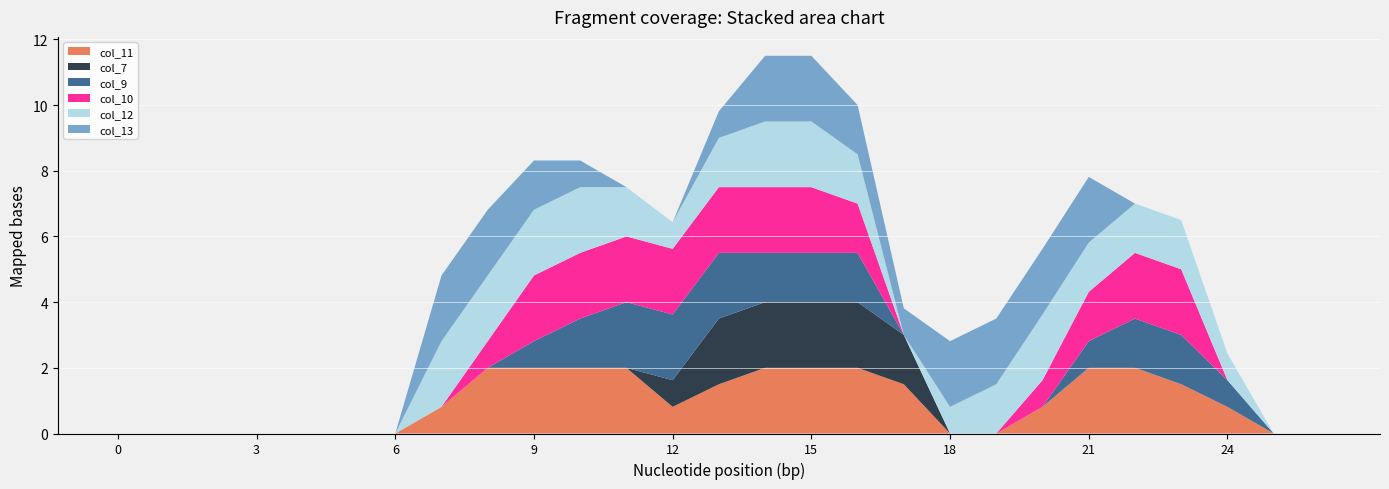

Reading left to right, what are all the values shown in this chart?

col_11: 0=0.0	1=0.0	2=0.0	3=0.0	4=0.0	5=0.0	6=0.0	7=0.8	8=2.0	9=2.0	10=2.0	11=2.0	12=0.8	13=1.5	14=2.0	15=2.0	16=2.0	17=1.5	18=0.0	19=0.0	20=0.8	21=2.0	22=2.0	23=1.5	24=0.8	25=0.0	26=0.0
col_7: 0=0.0	1=0.0	2=0.0	3=0.0	4=0.0	5=0.0	6=0.0	7=0.0	8=0.0	9=0.0	10=0.0	11=0.0	12=0.8	13=2.0	14=2.0	15=2.0	16=2.0	17=1.5	18=0.0	19=0.0	20=0.0	21=0.0	22=0.0	23=0.0	24=0.0	25=0.0	26=0.0
col_9: 0=0.0	1=0.0	2=0.0	3=0.0	4=0.0	5=0.0	6=0.0	7=0.0	8=0.0	9=0.8	10=1.5	11=2.0	12=2.0	13=2.0	14=1.5	15=1.5	16=1.5	17=0.0	18=0.0	19=0.0	20=0.0	21=0.8	22=1.5	23=1.5	24=0.8	25=0.0	26=0.0
col_10: 0=0.0	1=0.0	2=0.0	3=0.0	4=0.0	5=0.0	6=0.0	7=0.0	8=0.8	9=2.0	10=2.0	11=2.0	12=2.0	13=2.0	14=2.0	15=2.0	16=1.5	17=0.0	18=0.0	19=0.0	20=0.8	21=1.5	22=2.0	23=2.0	24=0.0	25=0.0	26=0.0
col_12: 0=0.0	1=0.0	2=0.0	3=0.0	4=0.0	5=0.0	6=0.0	7=2.0	8=2.0	9=2.0	10=2.0	11=1.5	12=0.8	13=1.5	14=2.0	15=2.0	16=1.5	17=0.0	18=0.8	19=1.5	20=2.0	21=1.5	22=1.5	23=1.5	24=0.8	25=0.0	26=0.0
col_13: 0=0.0	1=0.0	2=0.0	3=0.0	4=0.0	5=0.0	6=0.0	7=2.0	8=2.0	9=1.5	10=0.8	11=0.0	12=0.0	13=0.8	14=2.0	15=2.0	16=1.5	17=0.8	18=2.0	19=2.0	20=2.0	21=2.0	22=0.0	23=0.0	24=0.0	25=0.0	26=0.0